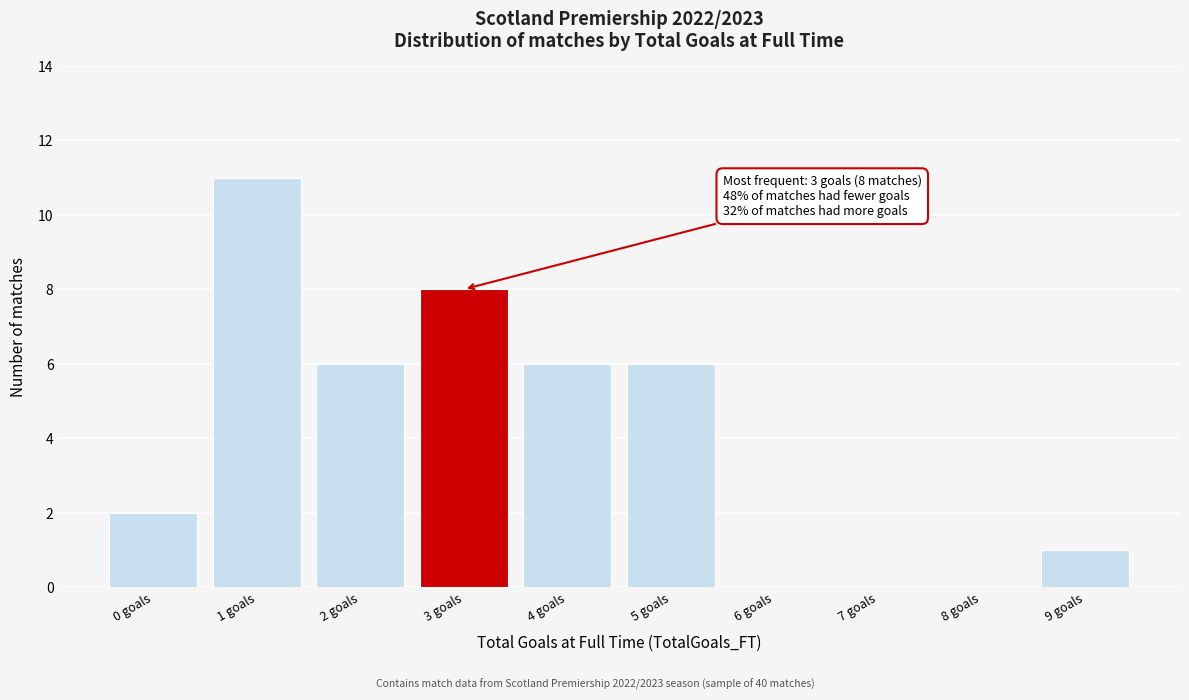

Reading left to right, list all the values displayed in this chart.

0 goals=2	1 goals=11	2 goals=6	3 goals=8	4 goals=6	5 goals=6	6 goals=0	7 goals=0	8 goals=0	9 goals=1